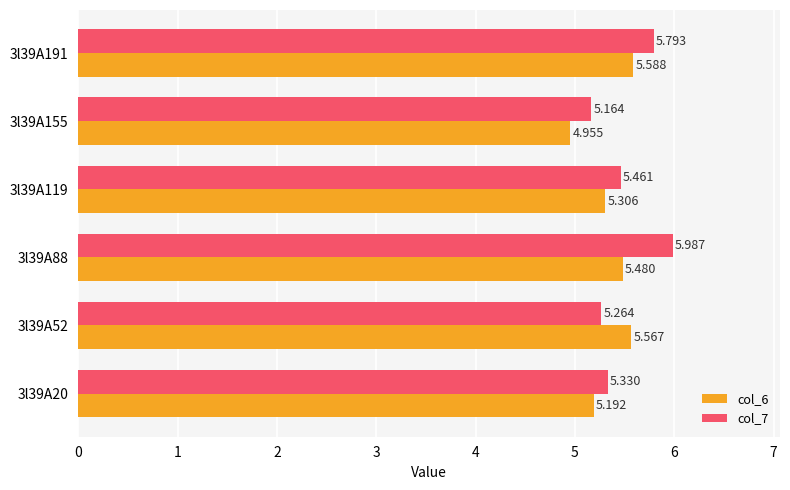

What are all the series names shown in the legend?

col_6, col_7